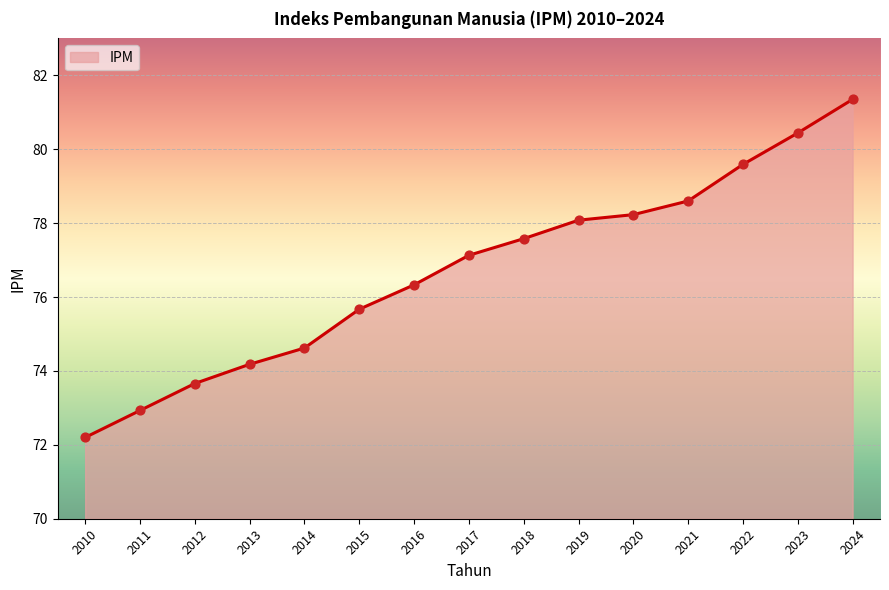

What is the ratio of the value at 2016 to the value at 2024?

0.9